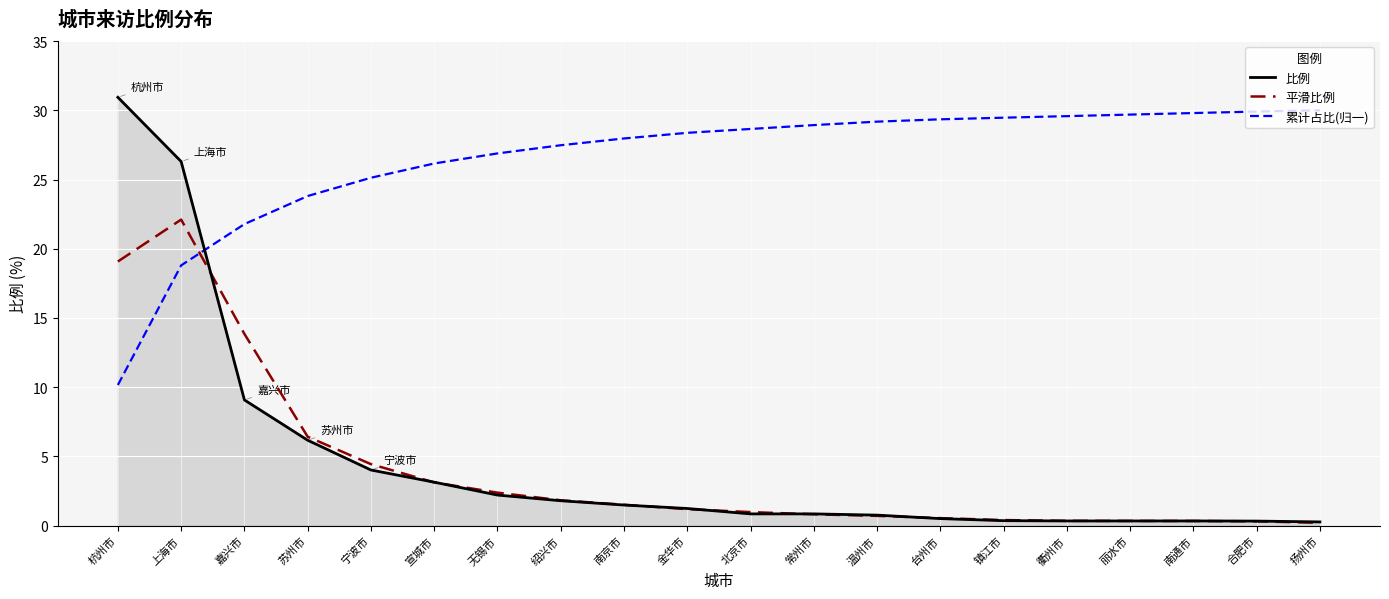

What is the minimum value for 比例?

0.3